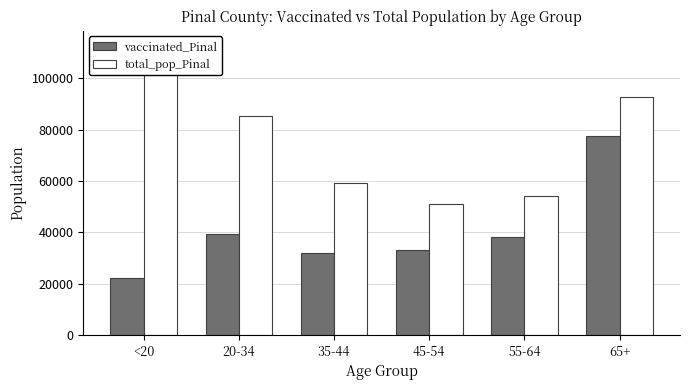

List the labels in order of total_pop_Pinal value, largest first.

<20, 65+, 20-34, 35-44, 55-64, 45-54